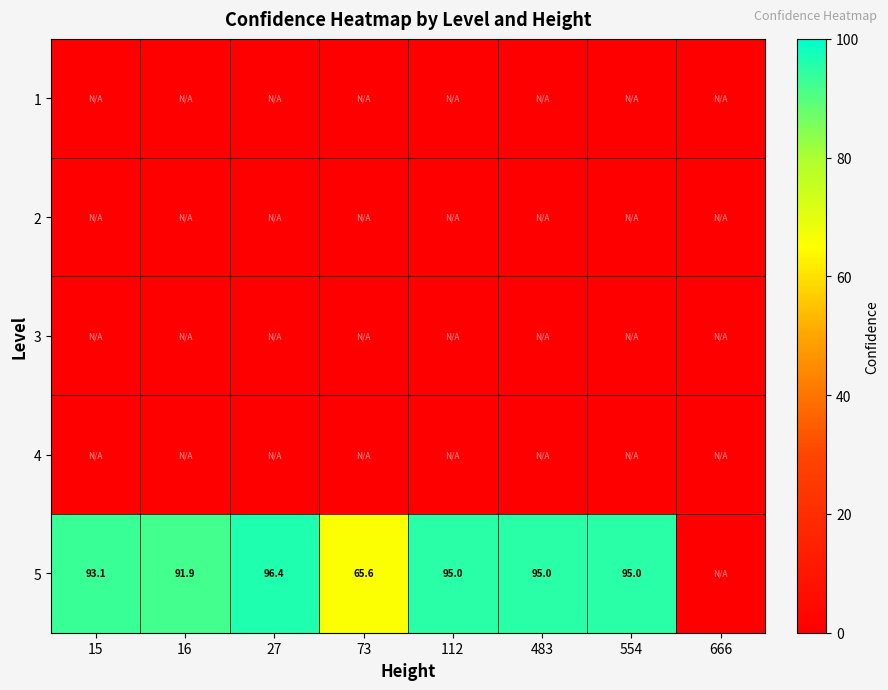

Is it true that 5 equals 65.6 at 73?

True